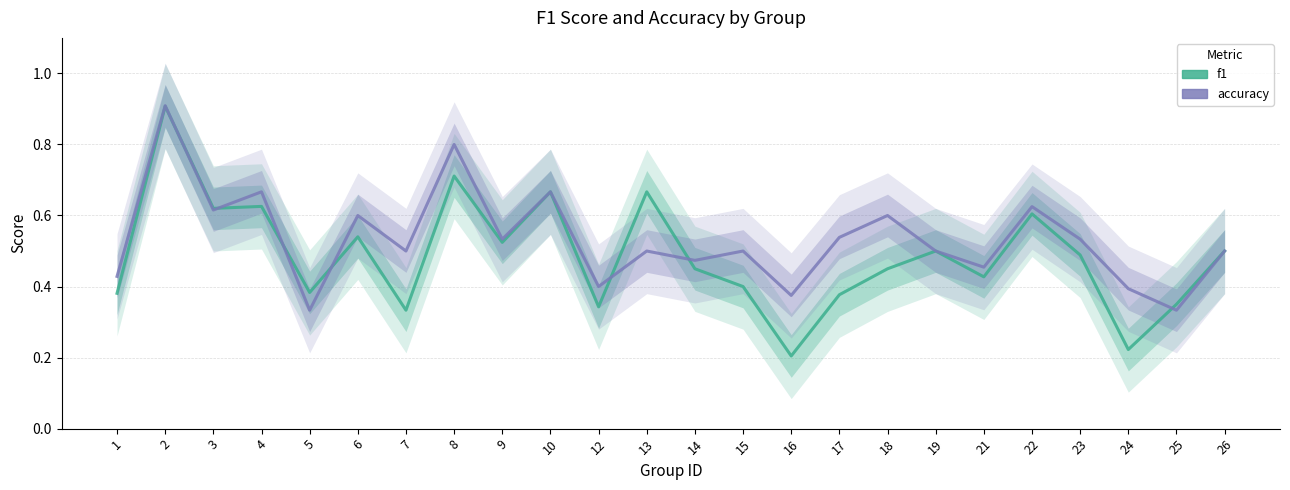

What is the total value across all series at 18?

1.1